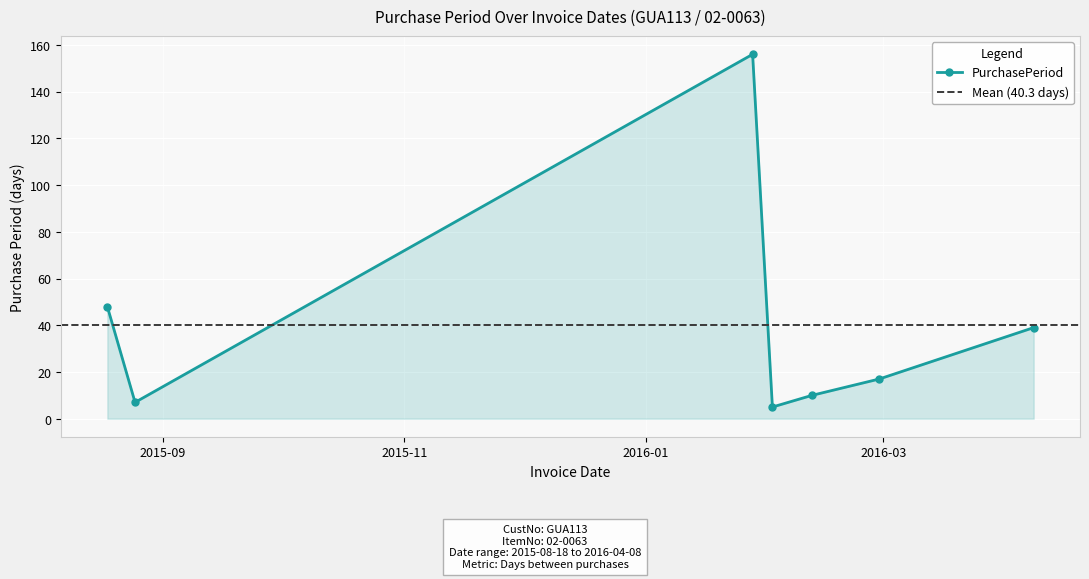

What is the maximum value shown in the chart?

156